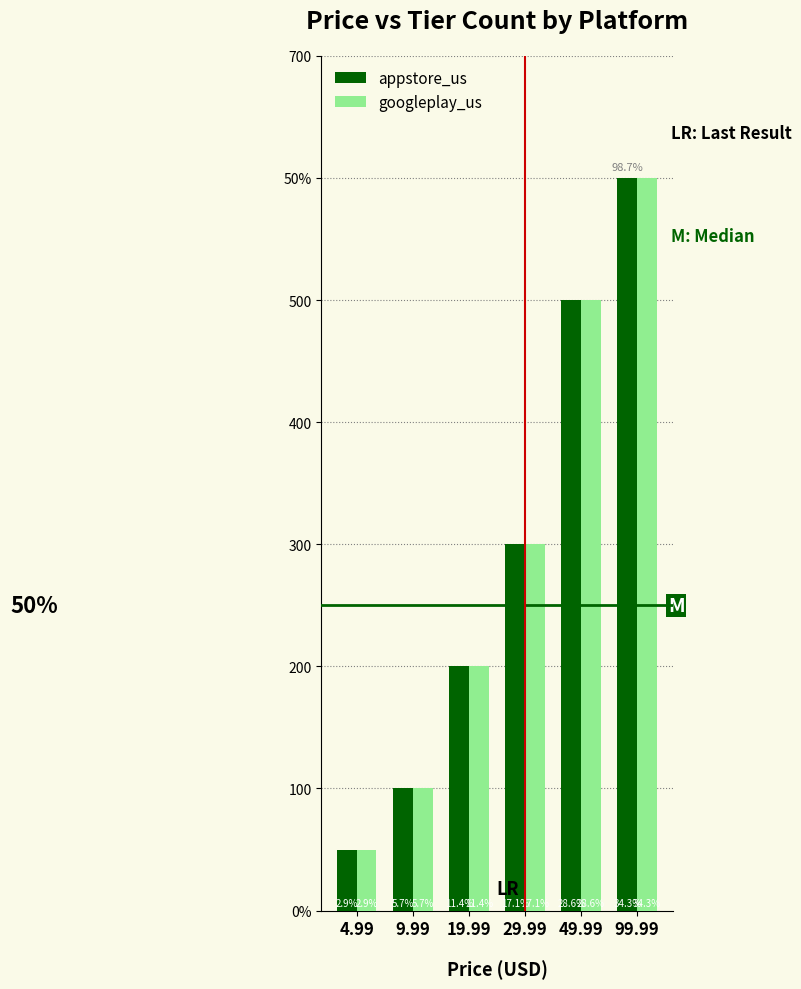

What is the maximum value shown in the chart?

600